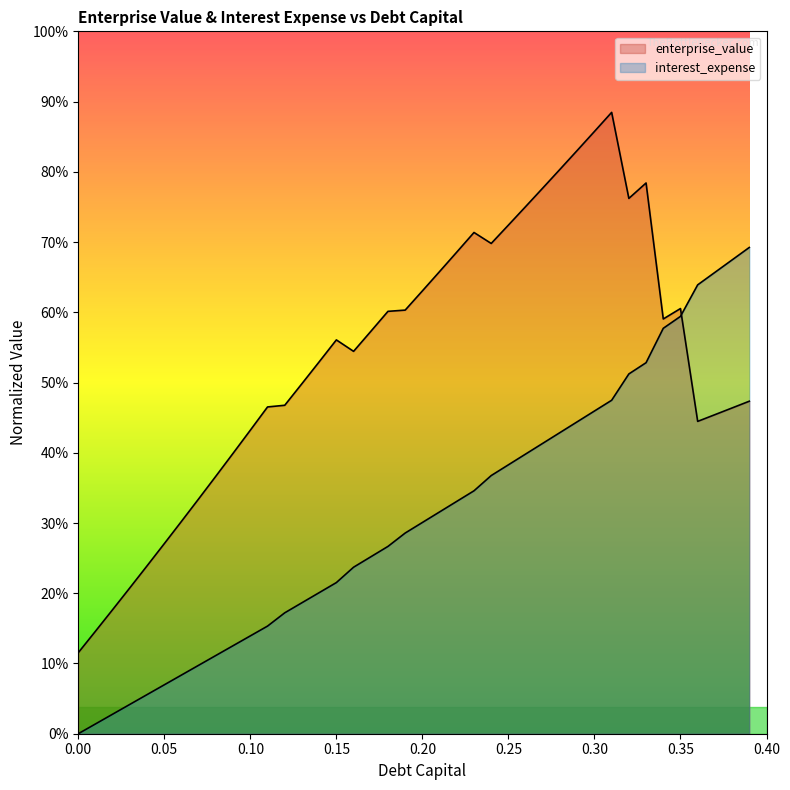

Does the chart display data point markers on the line(s)?

No